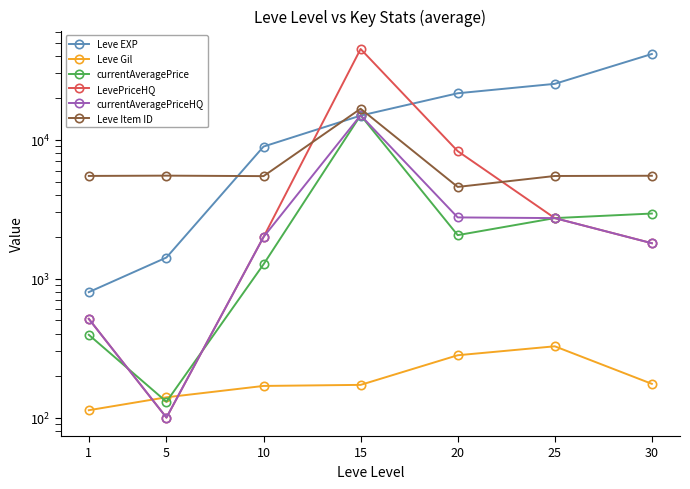

Where is currentAveragePrice nearest to the value 7565?

30